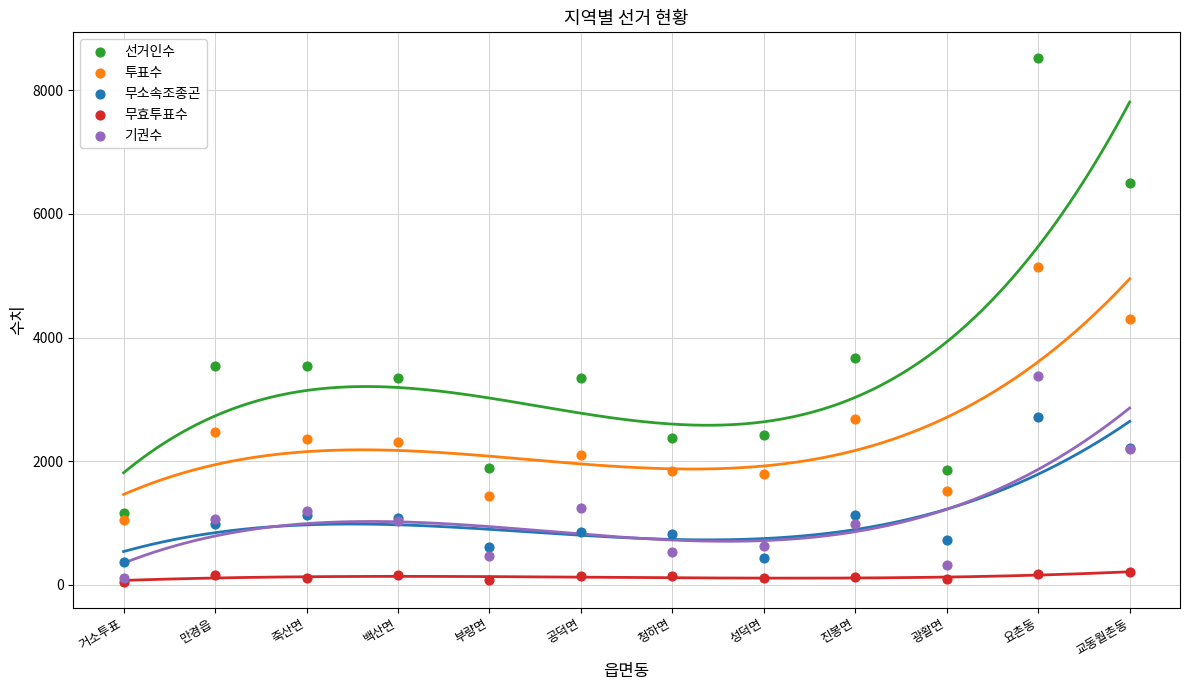

Which series contains the highest Y value?

선거인수